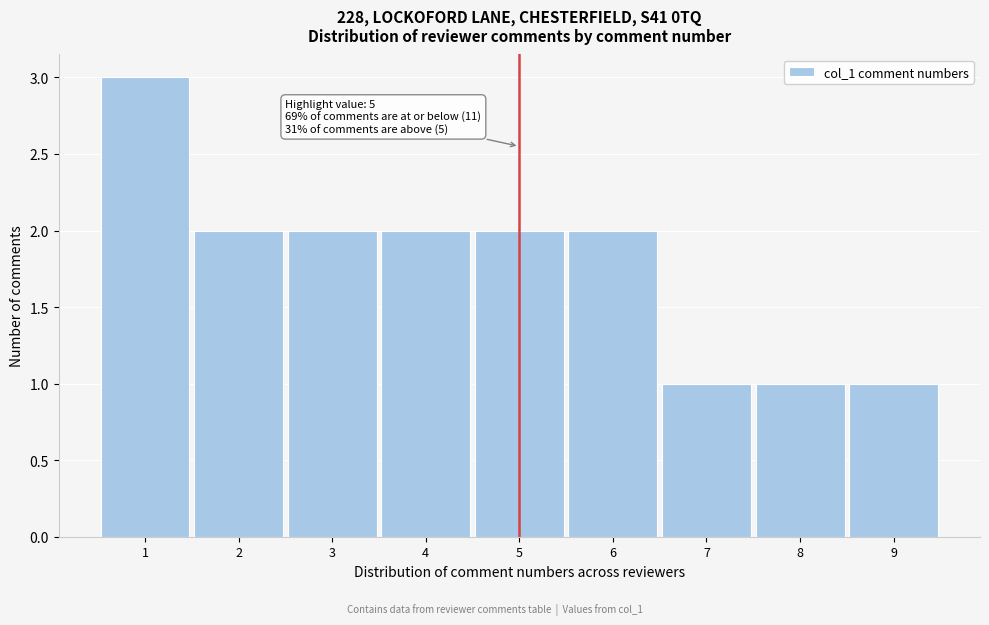

Which range on the x-axis has the tallest bar?

0.5 to 1.5